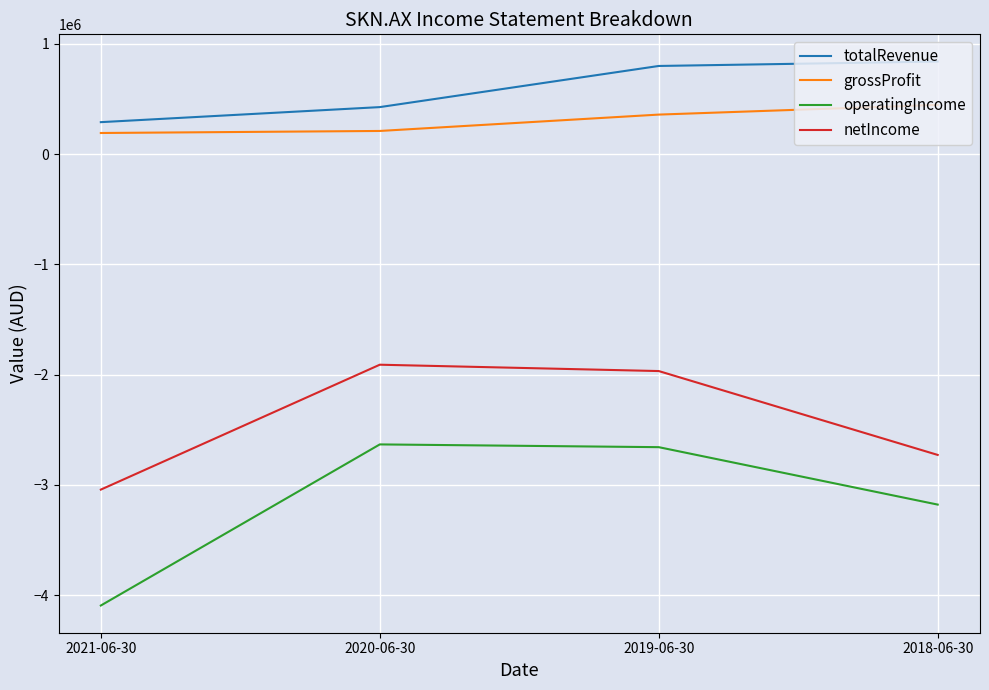

Rank the series by their maximum value, from lowest to highest.

operatingIncome, netIncome, grossProfit, totalRevenue